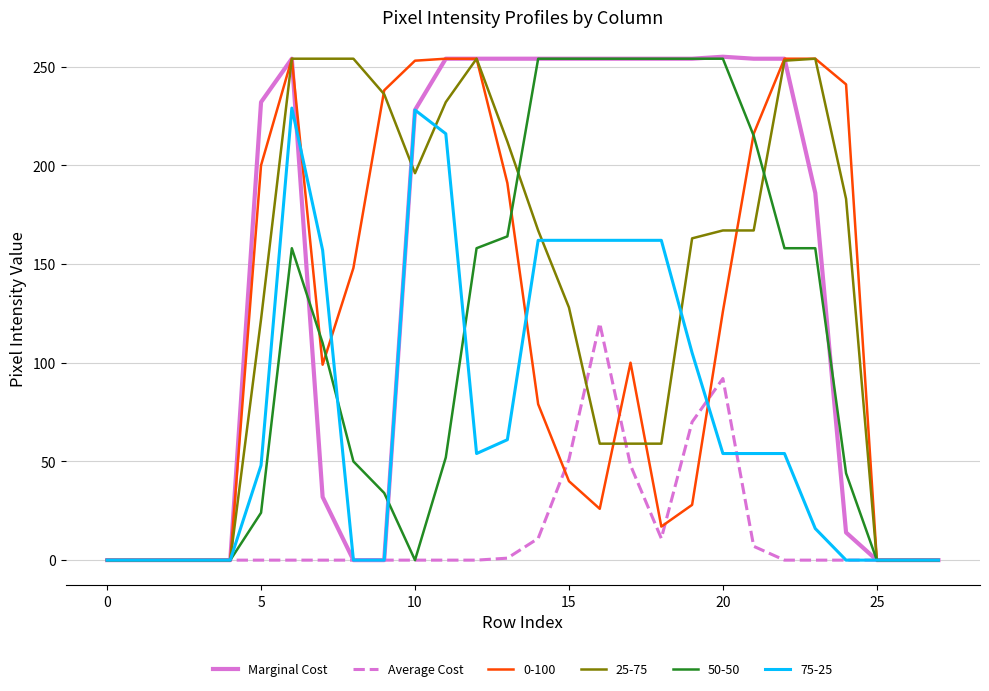

Which series has the widest spread of values?

Marginal Cost